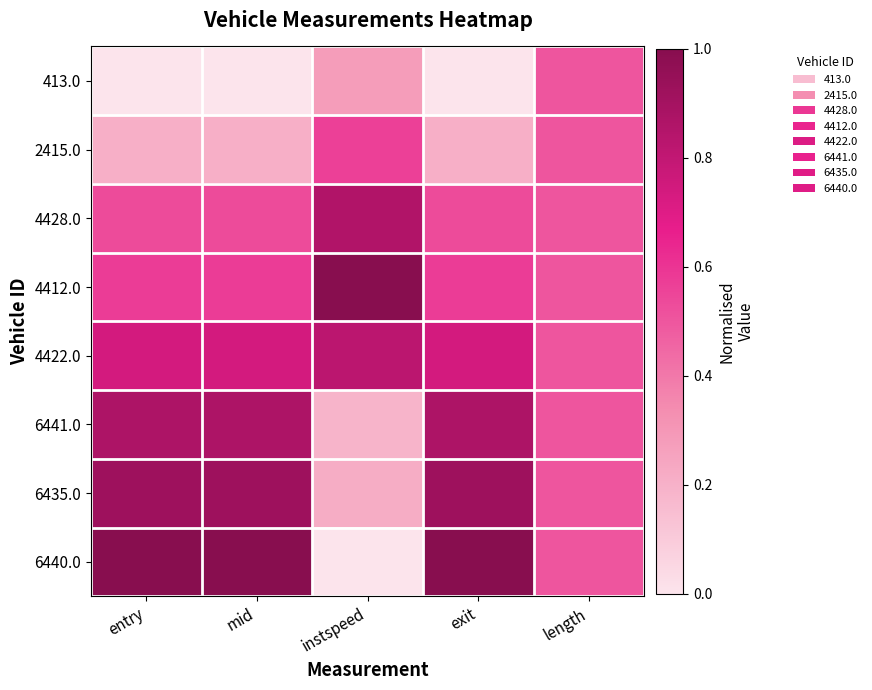

How many distinct data groups are displayed?

8